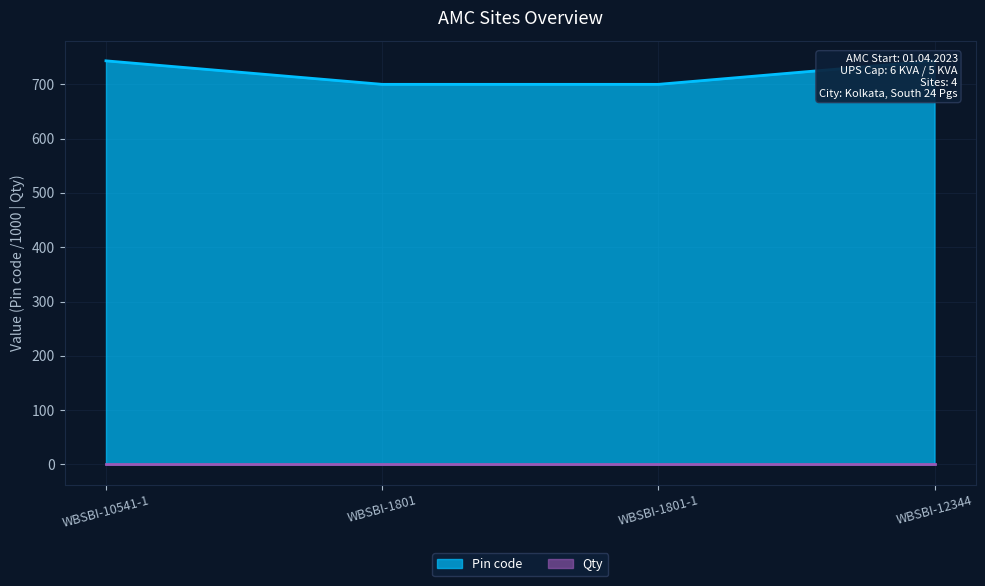

What is the difference between the maximum and minimum values?

43.3